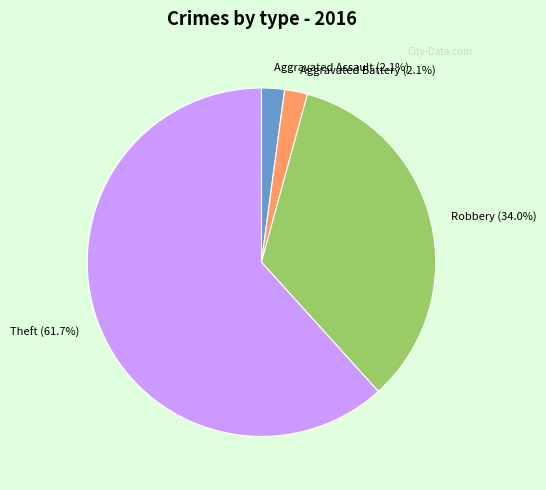

To the nearest percent, what is the combined percentage of Aggravated Assault and Aggravated Battery?

4%